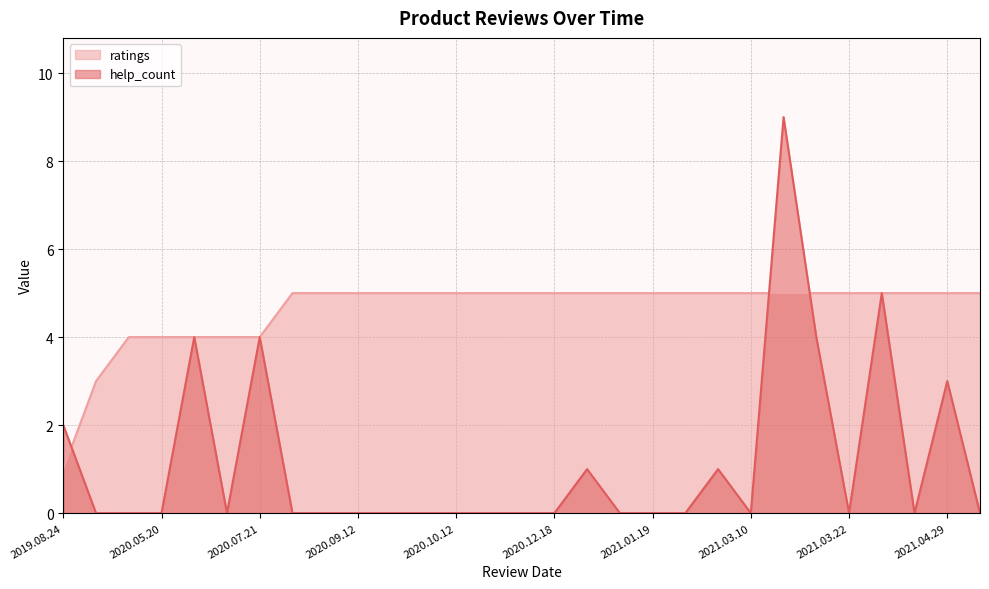

How many times do ratings and help_count cross each other?

3